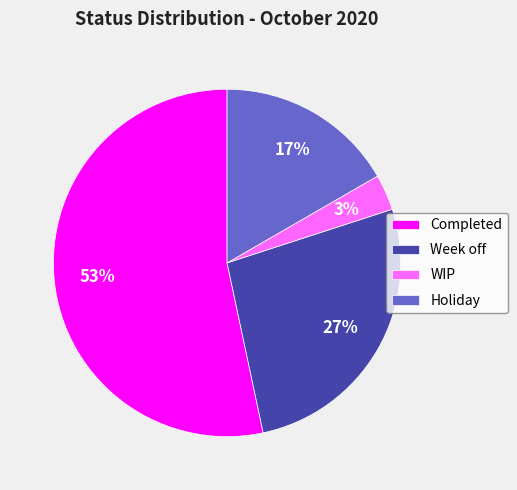

To the nearest percent, what is the combined percentage of Week off and WIP?

30%